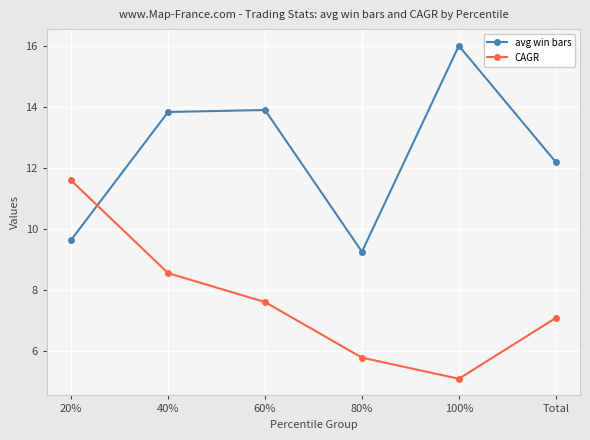

What is the value of the CAGR point at the 5th from the left?

5.1